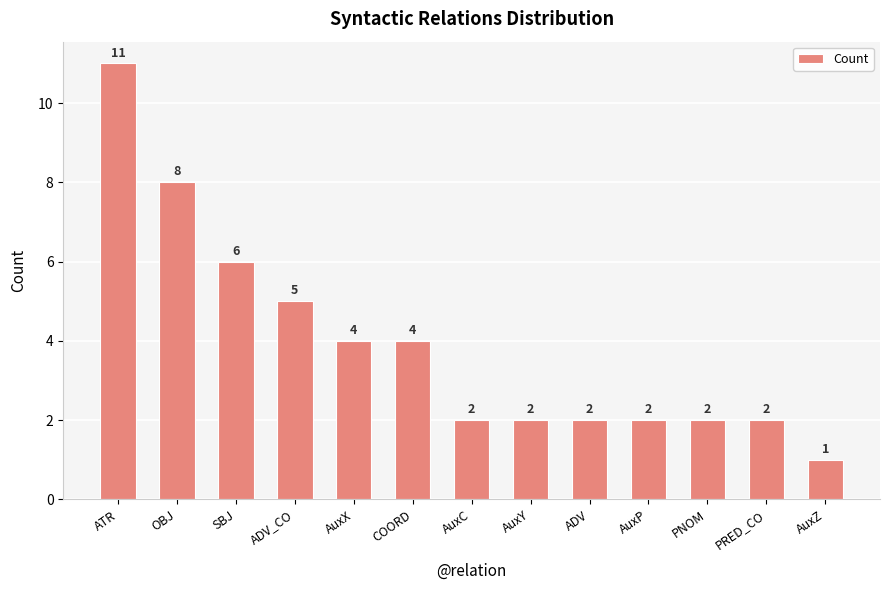

What is the label of the 13th bar from the left?

AuxZ